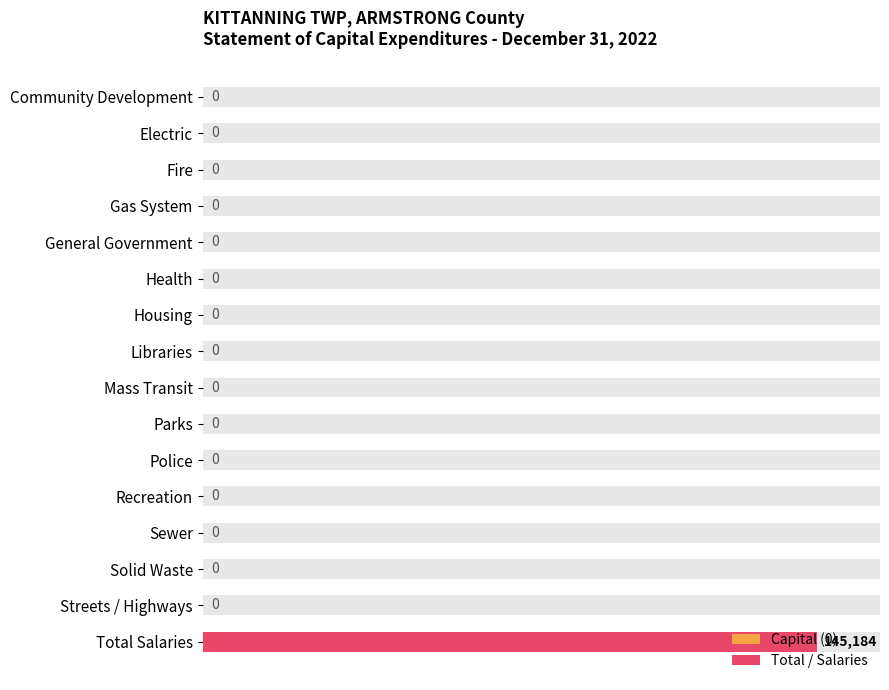

Rank the categories by value from highest to lowest.

Total Salaries, Community Development, Electric, Fire, Gas System, General Government, Health, Housing, Libraries, Mass Transit, Parks, Police, Recreation, Sewer, Solid Waste, Streets / Highways